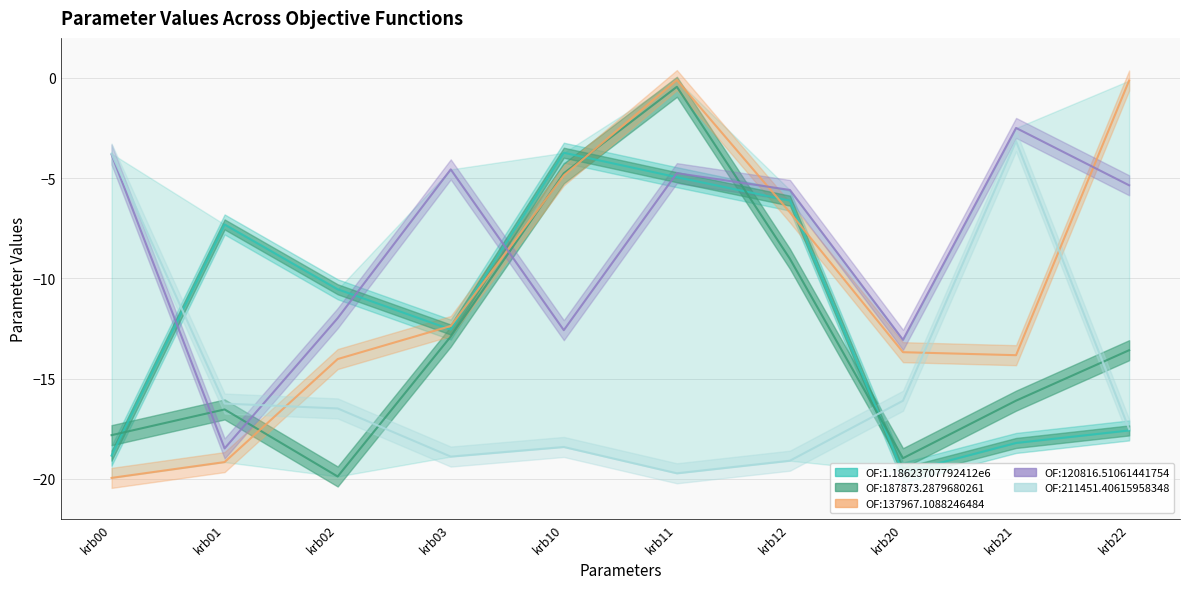

True or false: OF:211451.40615958348 has a value of -4.4 at krb03.

False